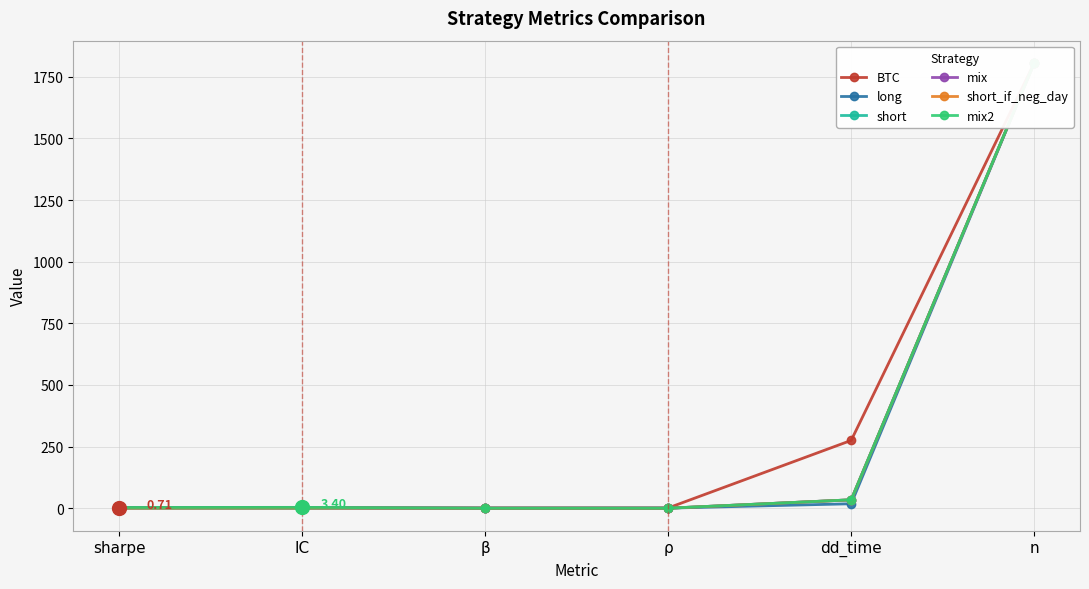

Reading left to right, transcribe all the data shown in this chart.

BTC: sharpe=0.7	IC=0.0	β=1.0	ρ=1.0	dd_time=275.0	n=1806.0
long: sharpe=2.8	IC=2.9	β=0.1	ρ=0.3	dd_time=18.0	n=1806.0
short: sharpe=-0.2	IC=-0.0	β=-0.2	ρ=-0.2	dd_time=34.0	n=1806.0
mix: sharpe=2.0	IC=2.3	β=0.0	ρ=0.0	dd_time=34.0	n=1806.0
short_if_neg_day: sharpe=0.6	IC=1.2	β=-0.2	ρ=-0.2	dd_time=34.0	n=1806.0
mix2: sharpe=3.0	IC=3.4	β=0.0	ρ=0.0	dd_time=34.0	n=1806.0